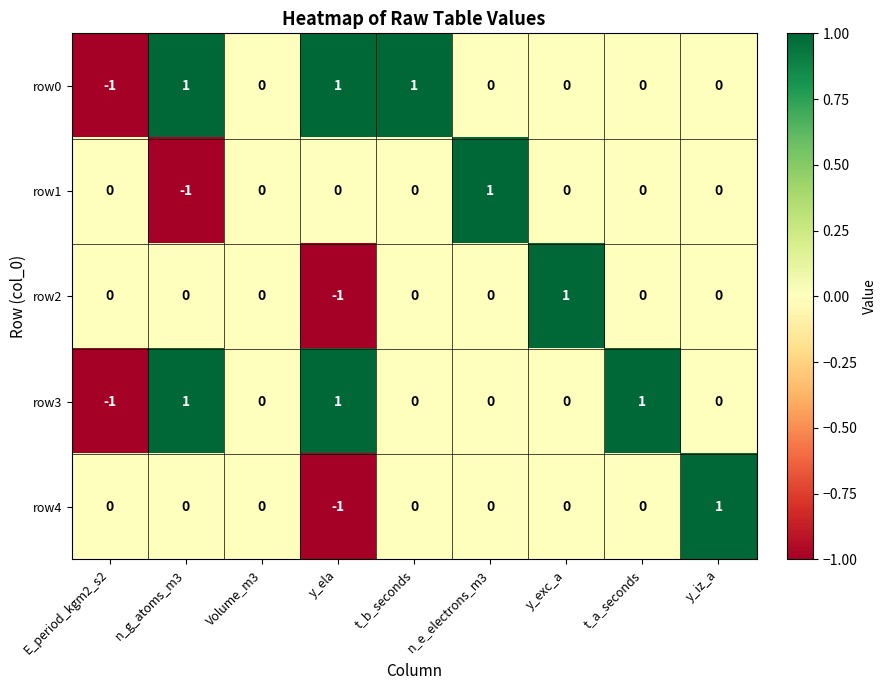

What is the minimum value shown in the chart?

-1